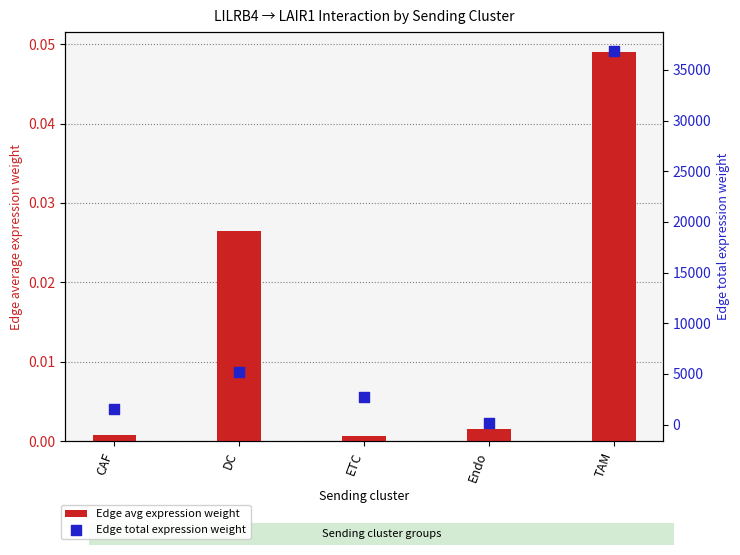

Which series reaches the maximum Y coordinate?

Edge total expression weight